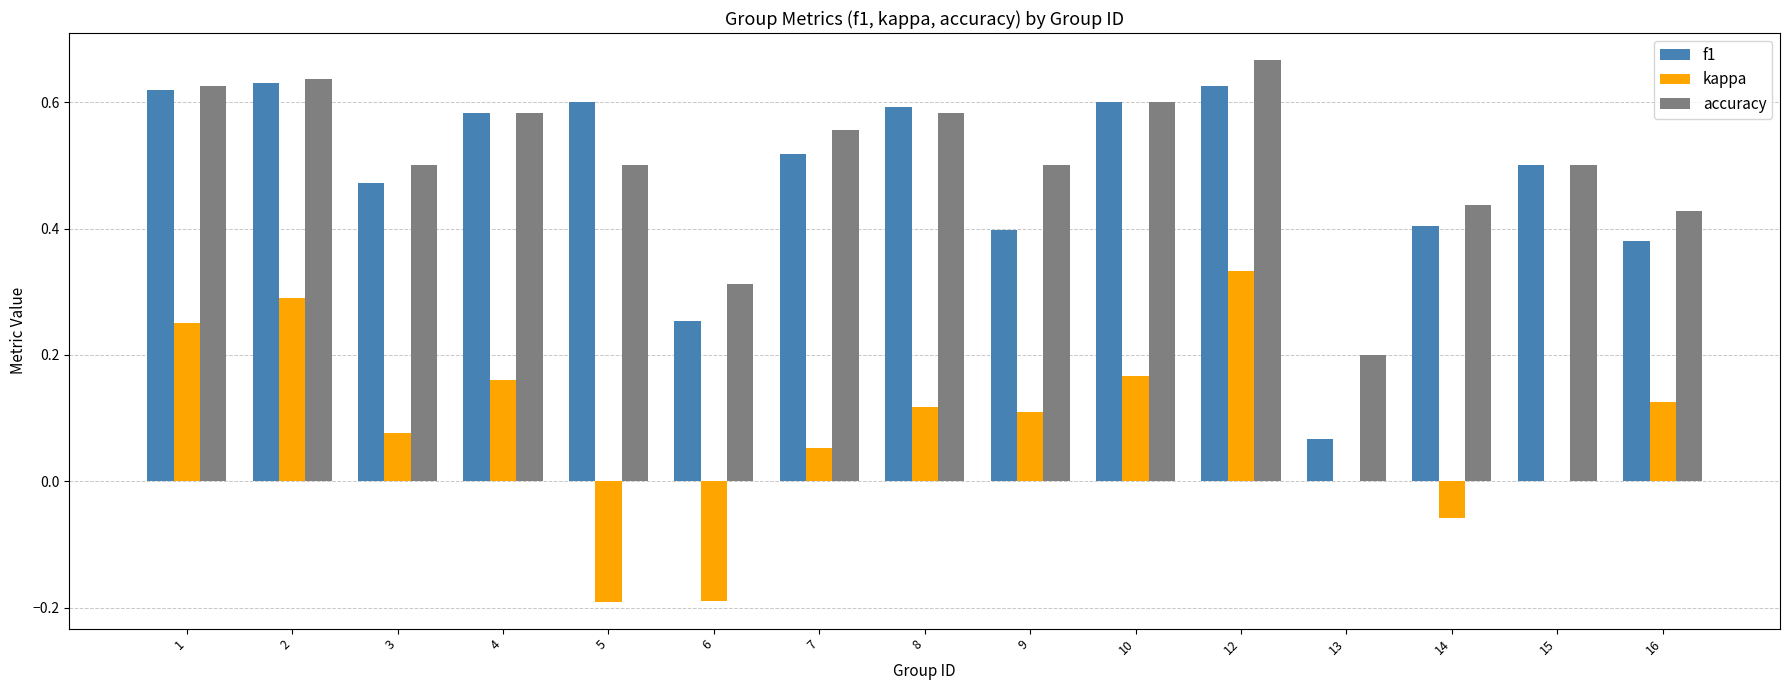

What is the sum of the f1 values at 9 and 1?

1.0